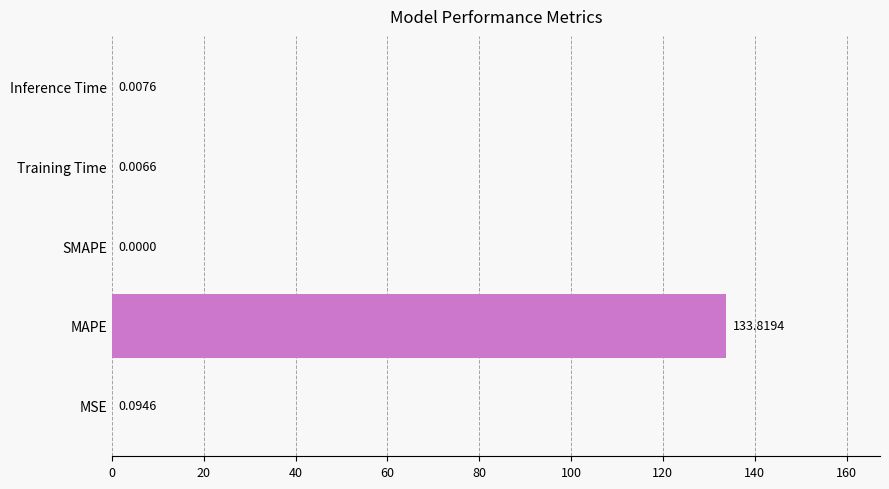

At which label is the value closest to 66?

MSE